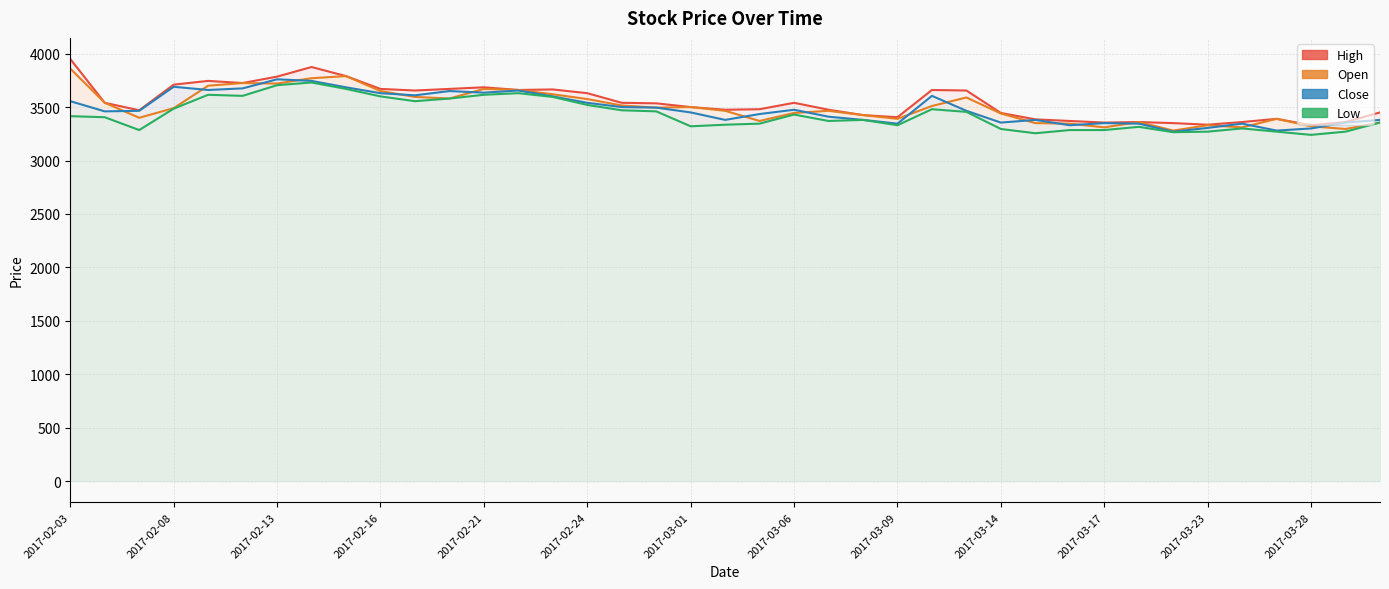

Count the number of categories in the chart.

39